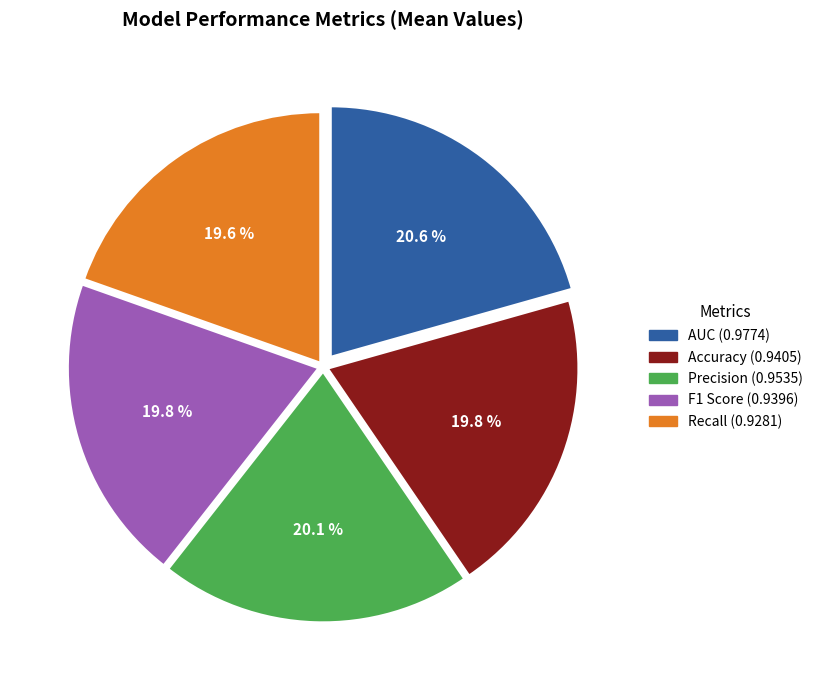

Do Recall and Accuracy together represent more than half of the pie?

No